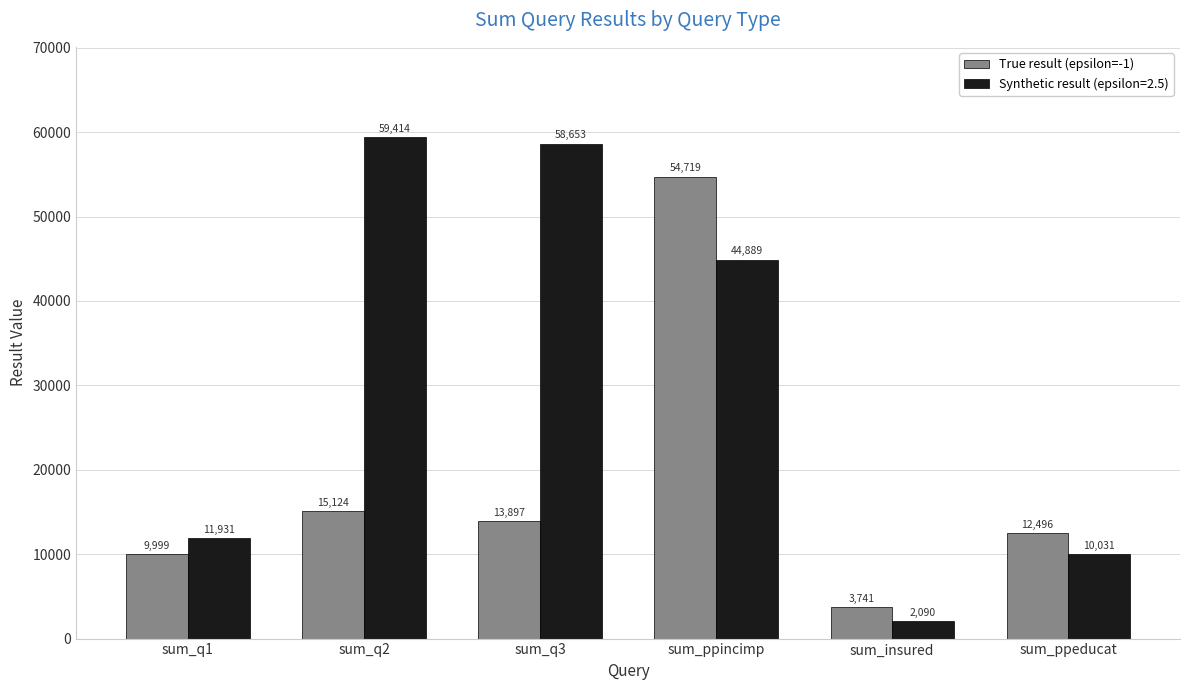

Where is True result (epsilon=-1) nearest to the value 29230?

sum_q2